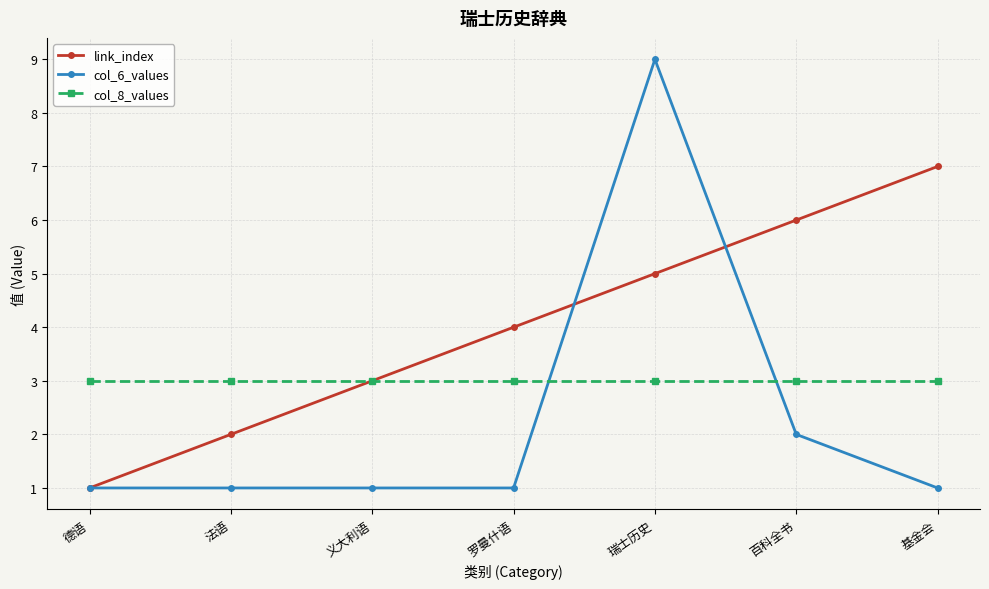

At which category does the chart reach its peak across all series?

瑞士历史